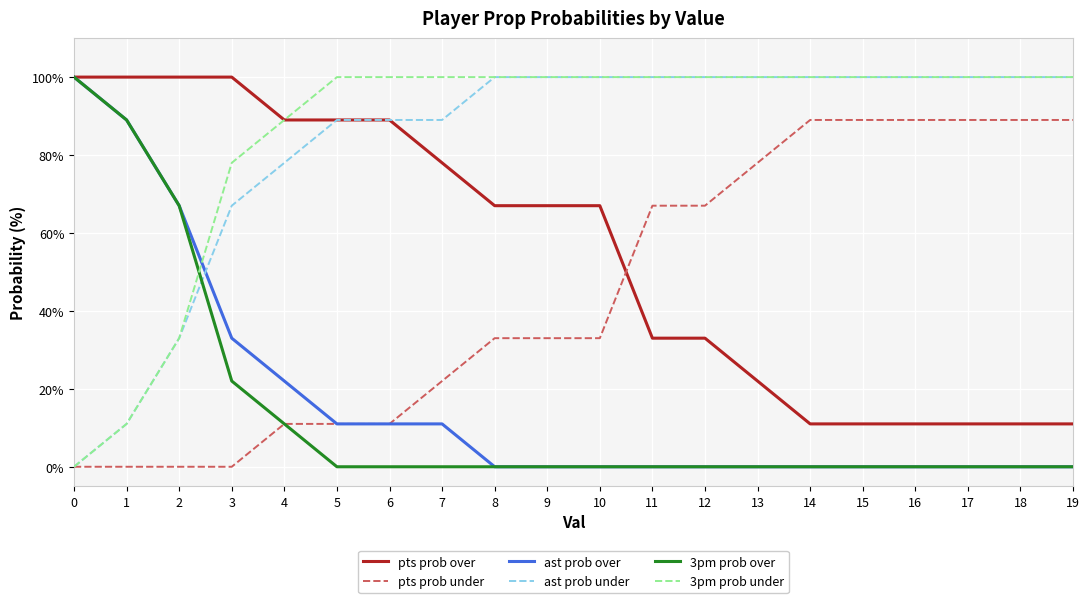

Is it true that pts prob under equals 67 at 12?

True